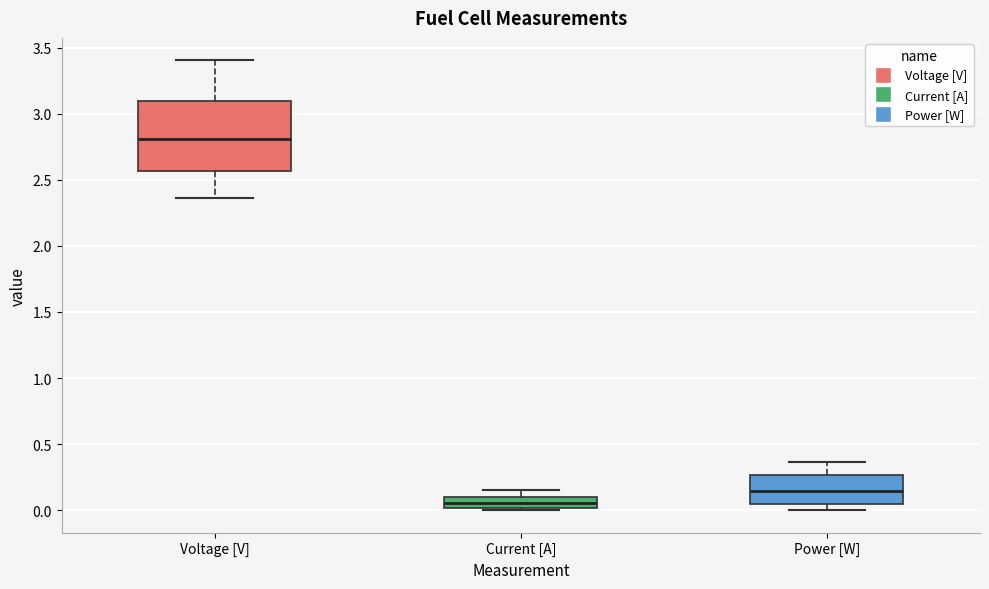

Which box's median line is the highest?

Voltage [V]